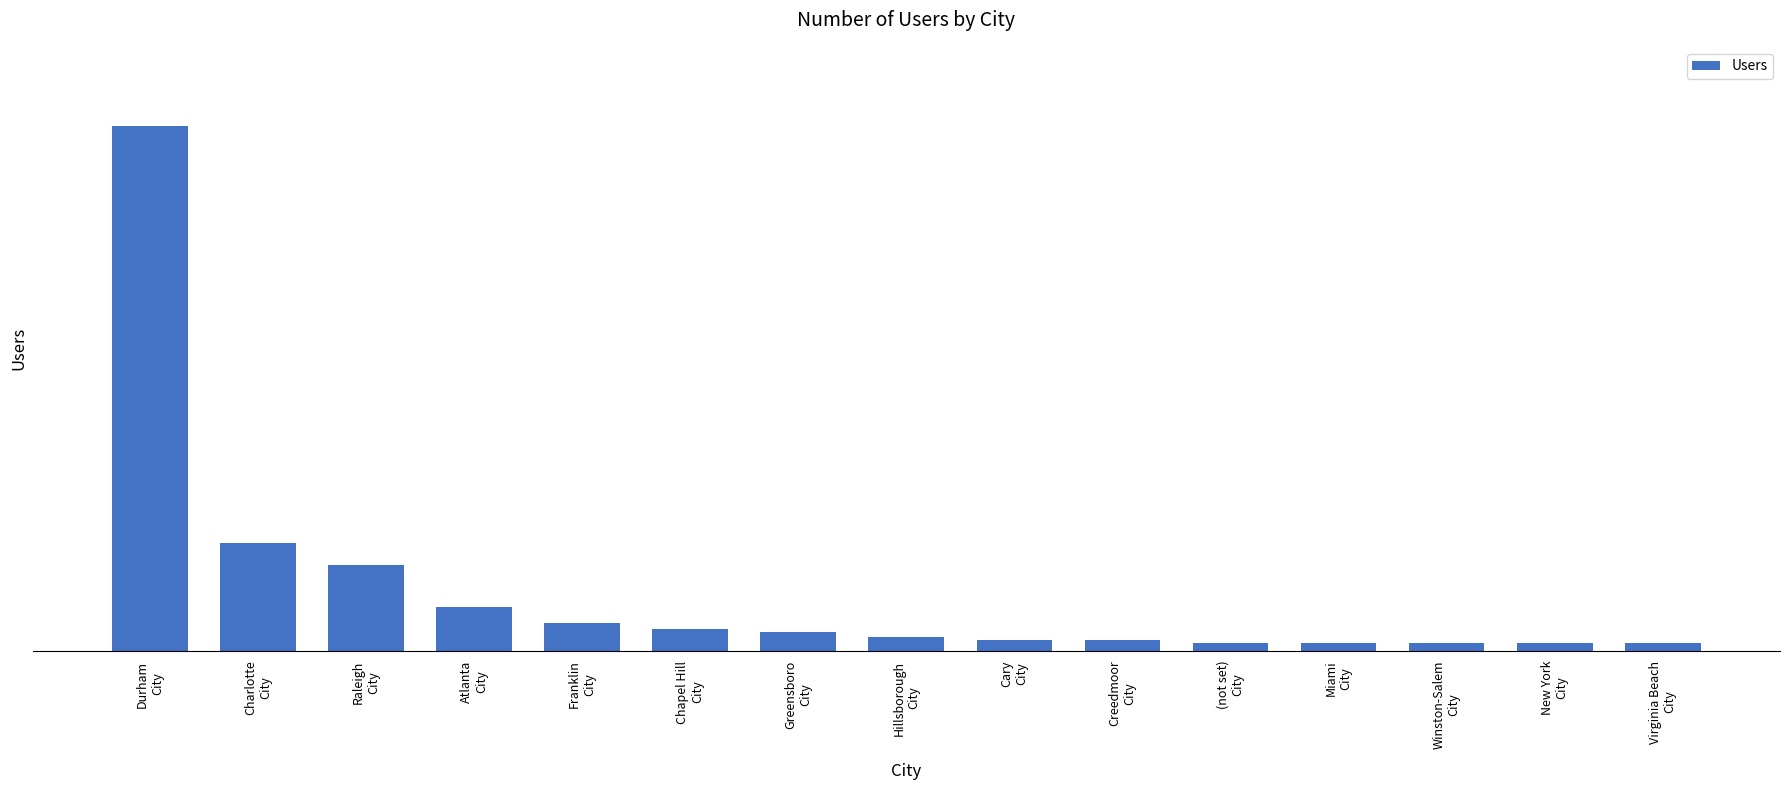

List the labels in order of value, smallest first.

(not set)
City, Miami
City, Winston-Salem
City, New York
City, Virginia Beach
City, Cary
City, Creedmoor
City, Hillsborough
City, Greensboro
City, Chapel Hill
City, Franklin
City, Atlanta
City, Raleigh
City, Charlotte
City, Durham
City